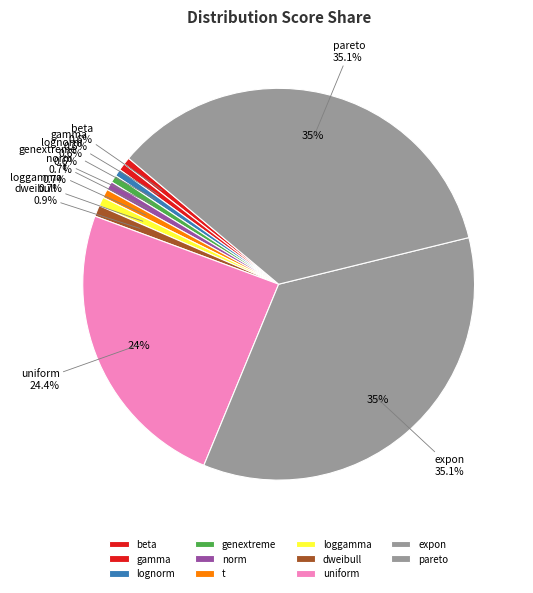

Does genextreme represent more than half of the total?

No